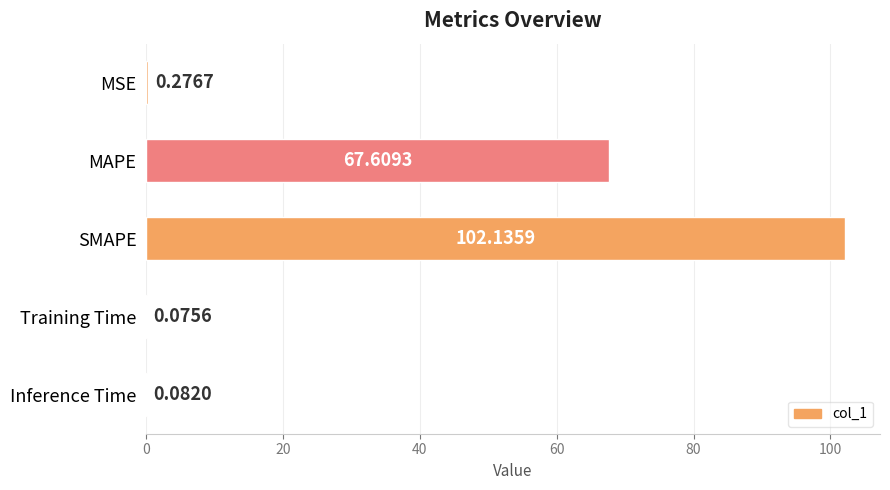

Which has a higher value, SMAPE or Inference Time?

SMAPE